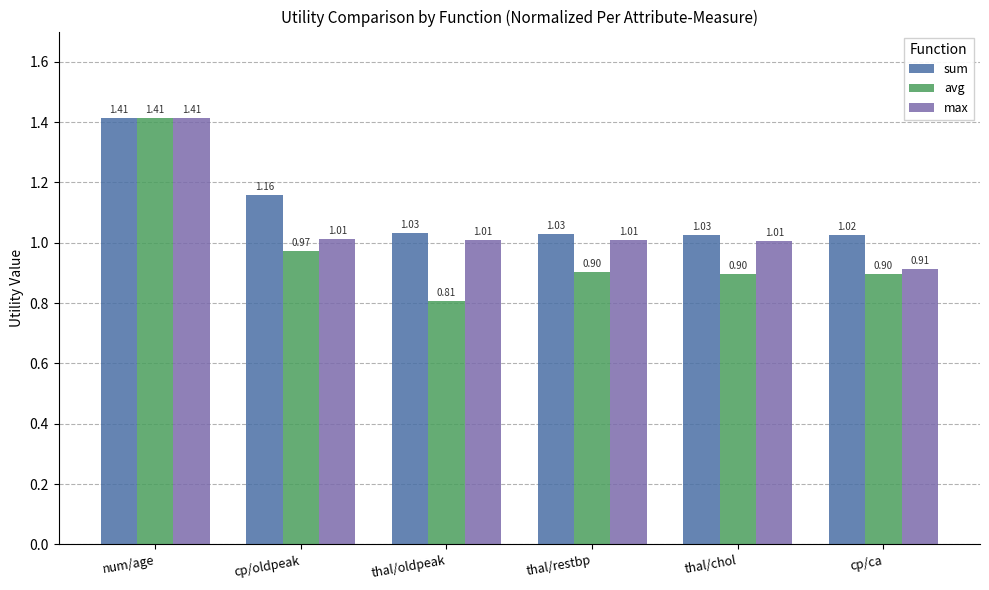

What is the difference between the maximum and minimum values in the avg series?

0.6